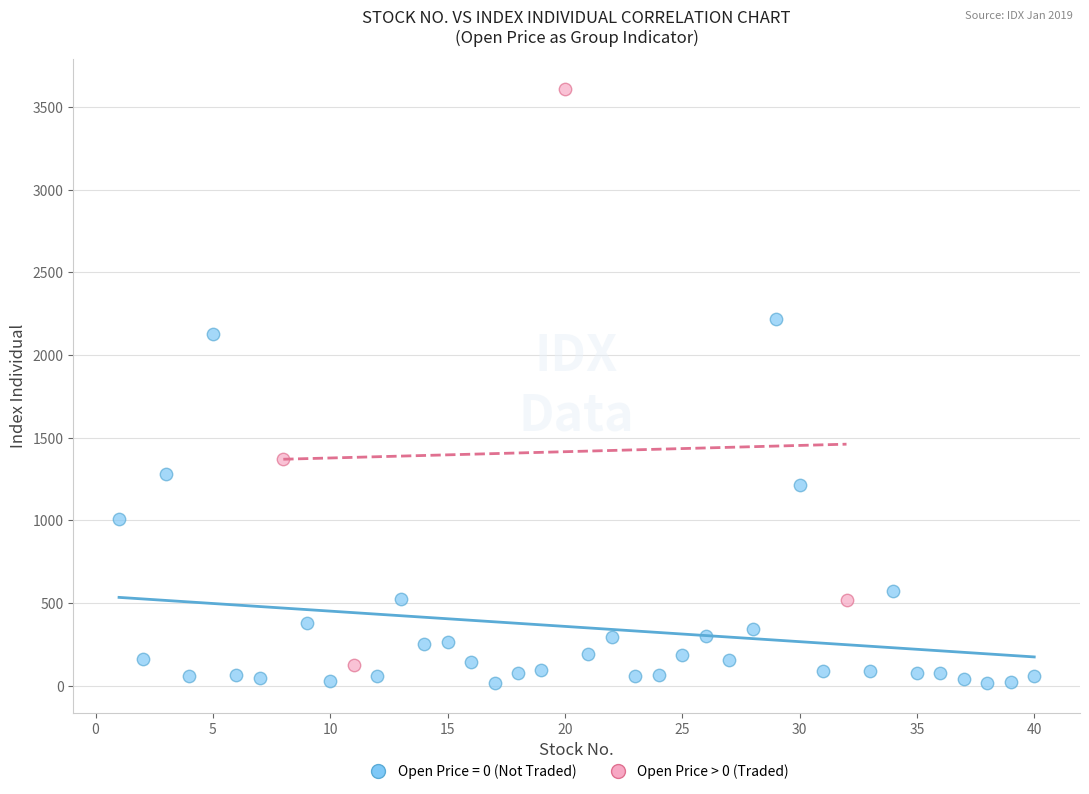

Which series reaches the maximum Y coordinate?

Open Price > 0 (Traded)